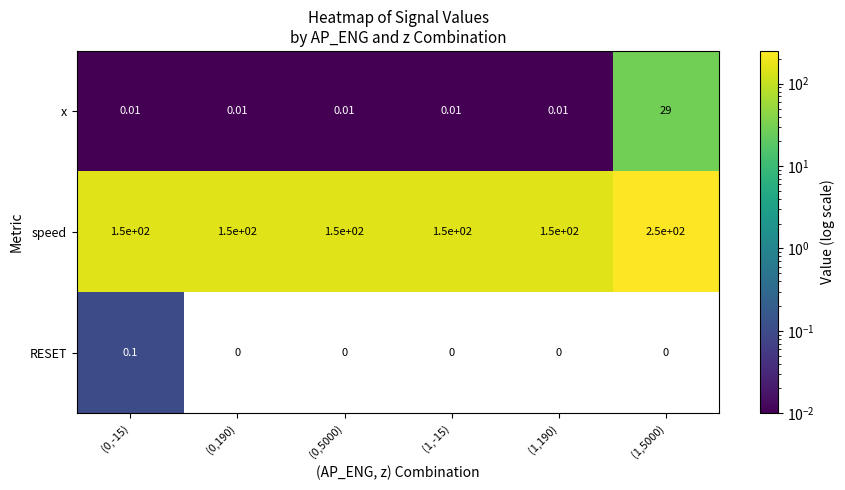

Count the number of data series in this chart.

3